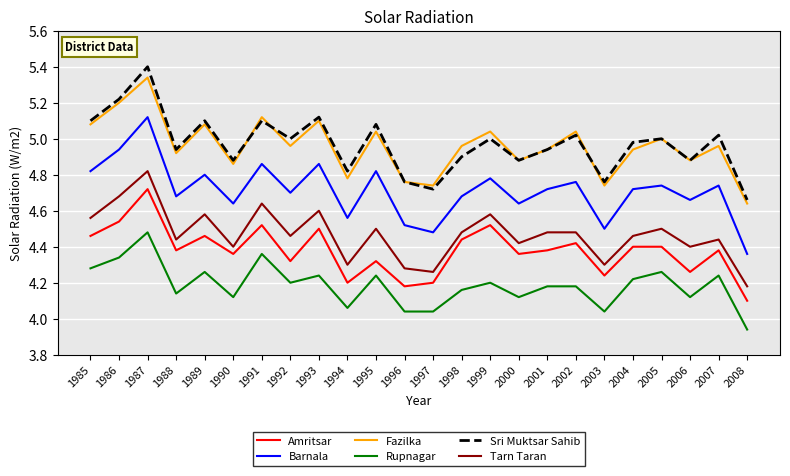

What is the total value across all series at 2008?

25.9